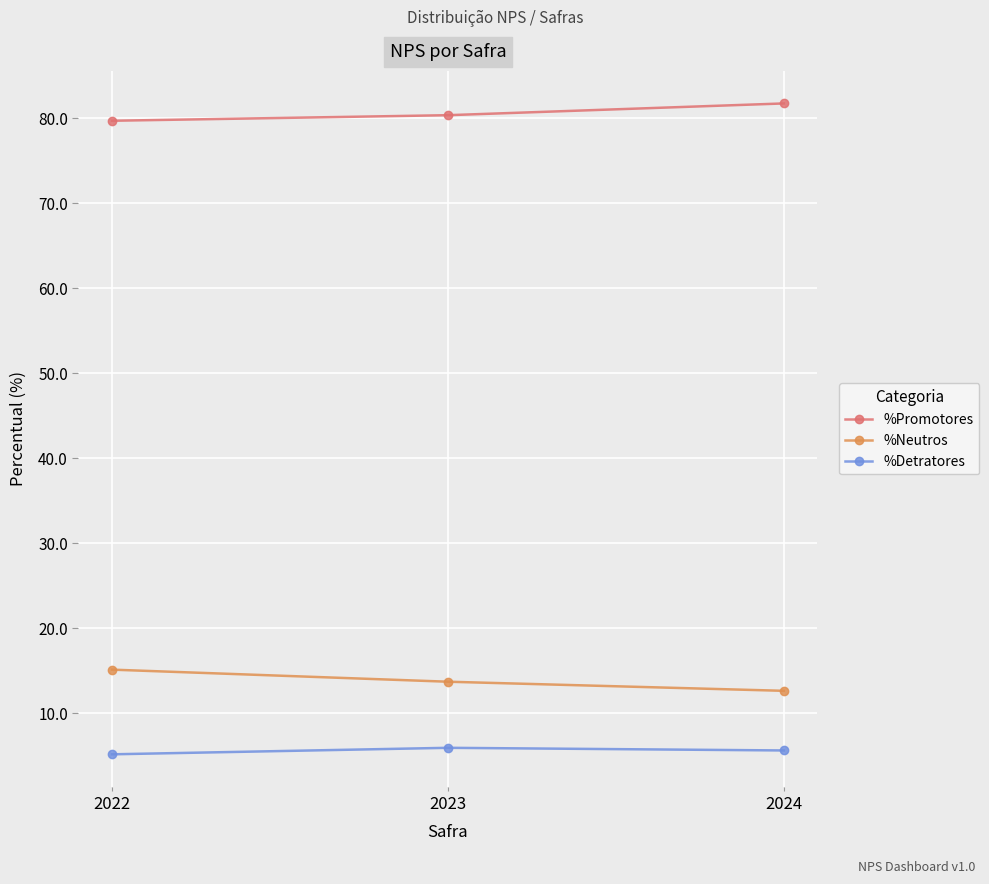

The value of %Detratores at 2023 is 5.9. True or false?

True